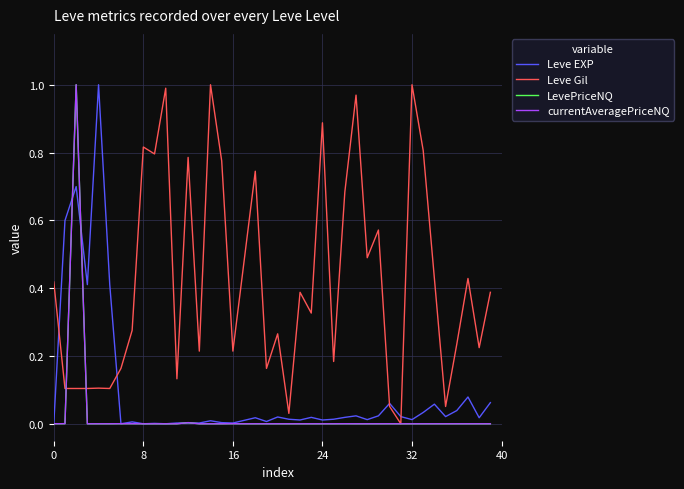

In Leve Gil, how many points are lower than both neighbors (excluding endpoints)?

13